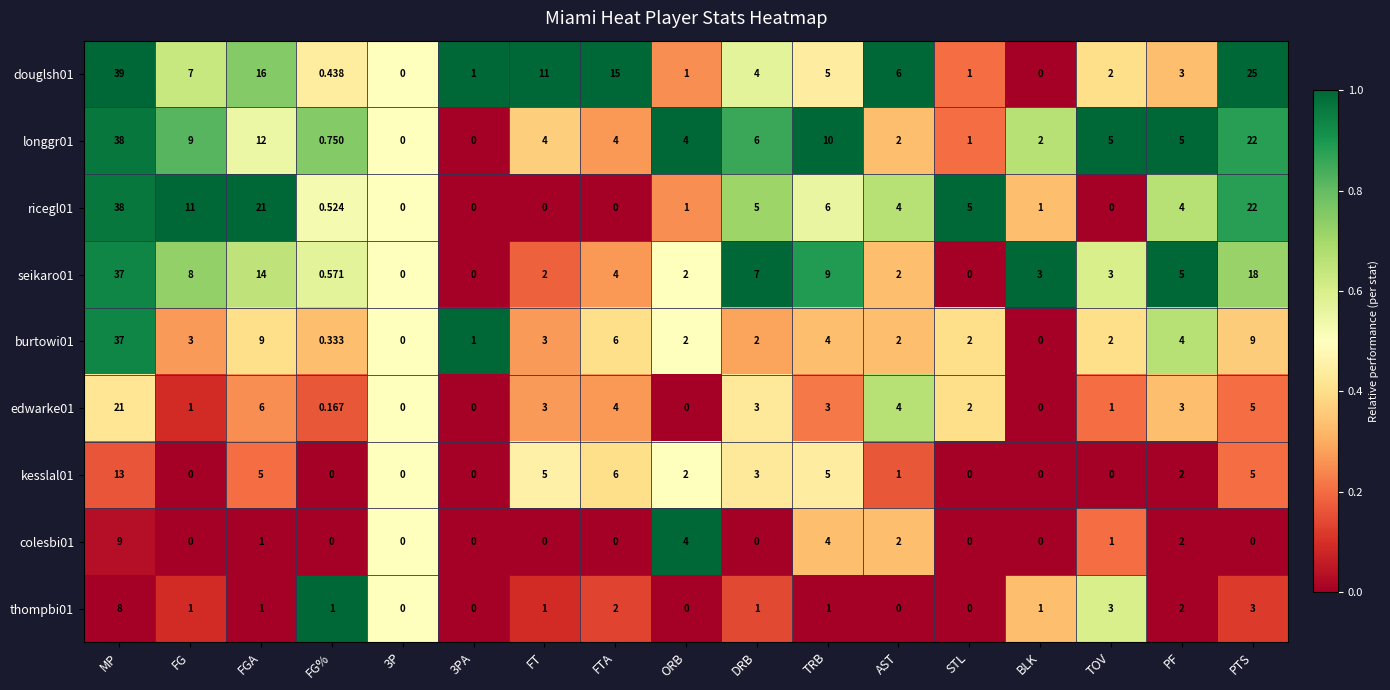

At which label does seikaro01 first exceed 3?

MP